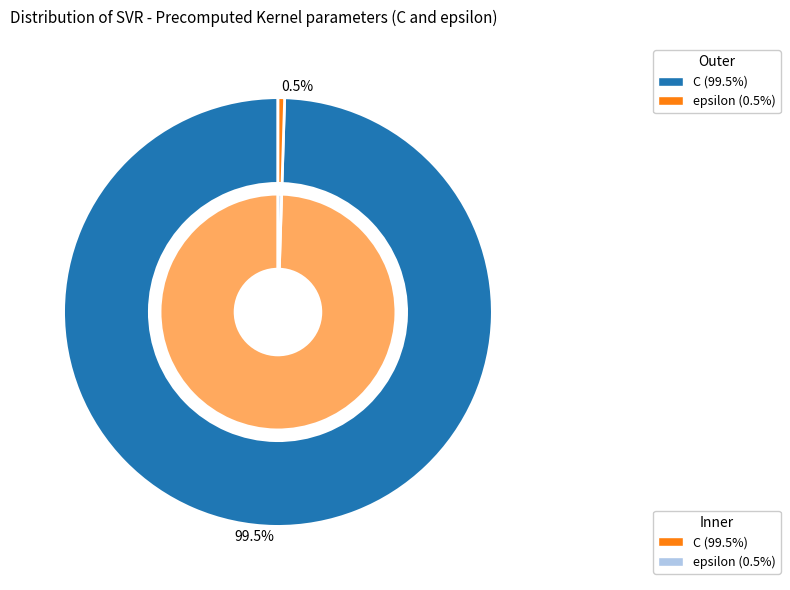

Which category has the biggest portion of the pie?

C